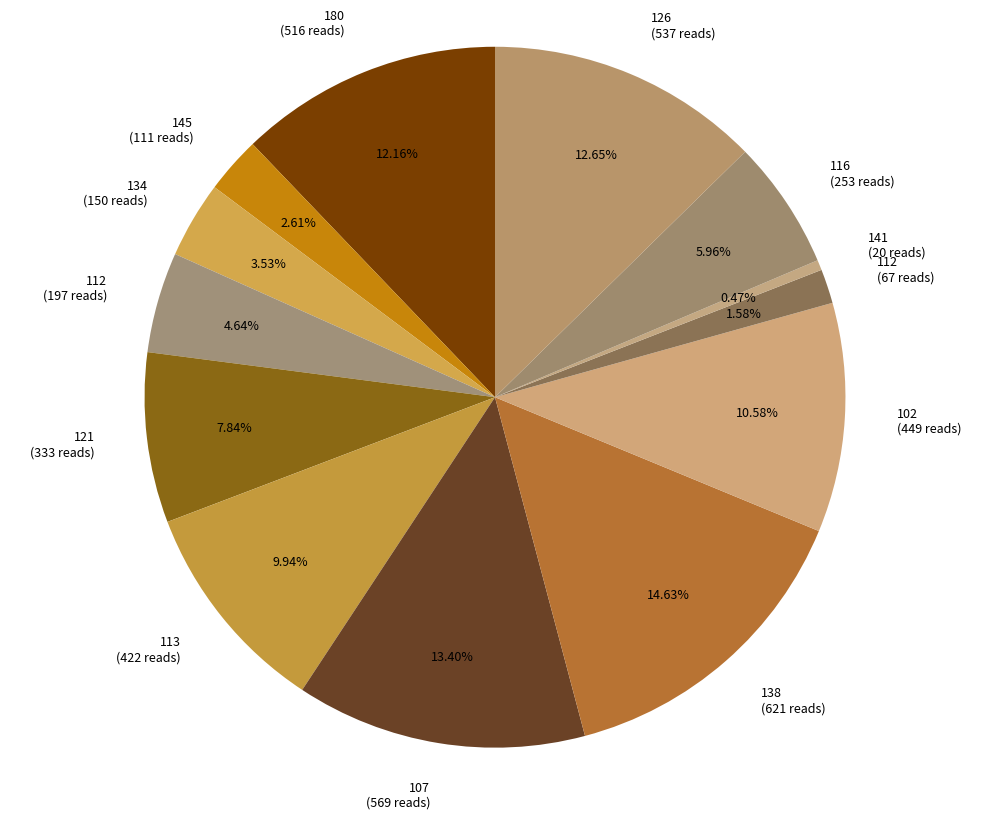

How many segments does this pie chart have?

13